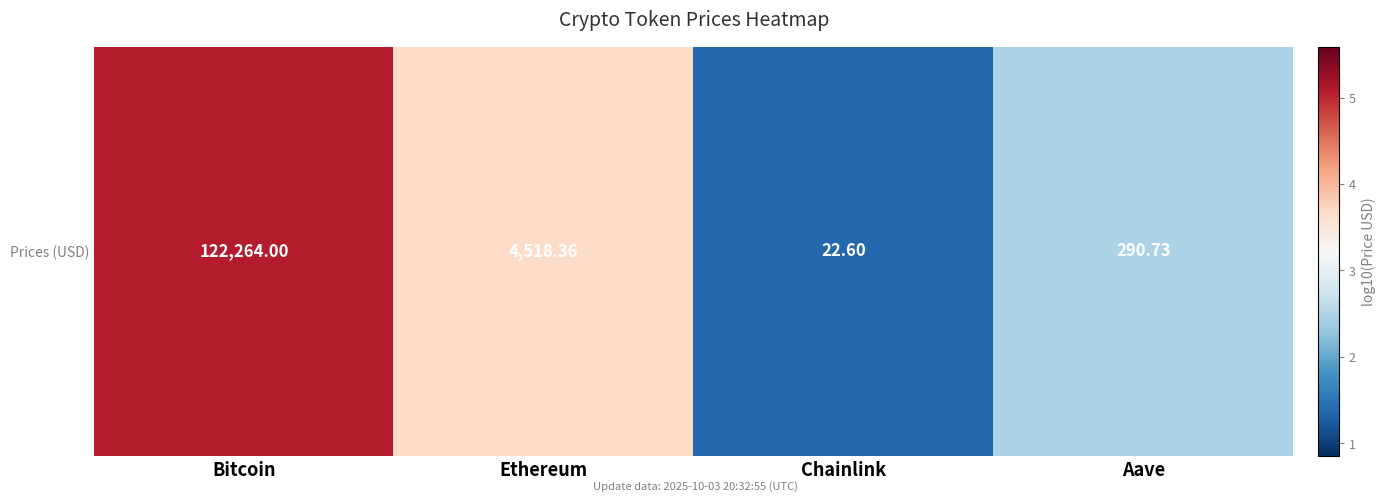

Which label corresponds to the smallest value in the chart?

Chainlink